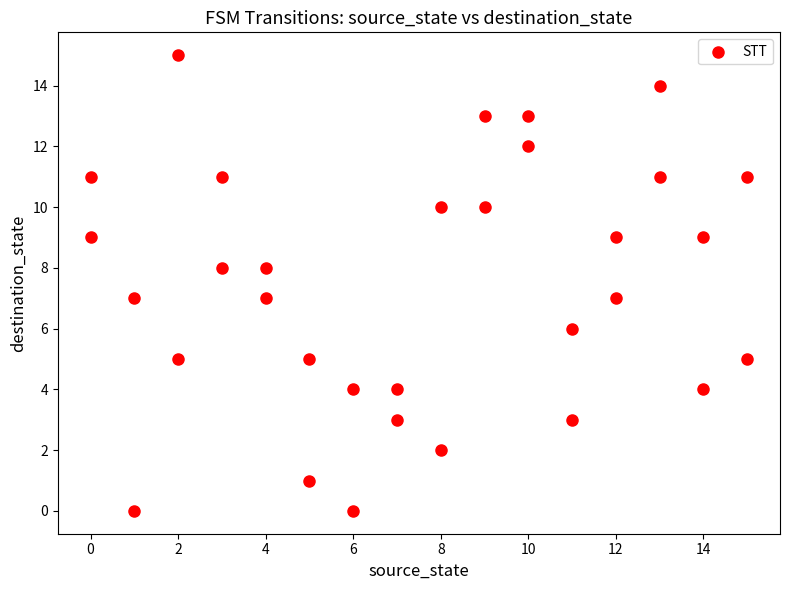

What is the range of Y values (max minus min)?

15